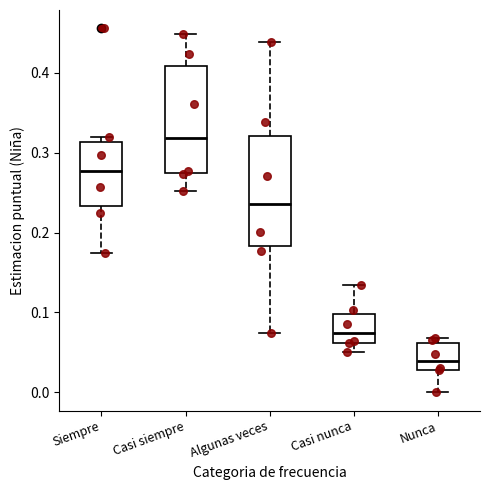

Reading left to right, transcribe this box plot: for each box, give where its median line is, the range the box spans, and where its two whiskers end, as read against the y-axis. The values are not printed on the chart, so give them approximately, as read against the axis.

Siempre: median 0.28, box 0.23 to 0.31, whiskers 0.17 to 0.32
Casi siempre: median 0.32, box 0.27 to 0.41, whiskers 0.25 to 0.45
Algunas veces: median 0.24, box 0.18 to 0.32, whiskers 0.07 to 0.44
Casi nunca: median 0.07, box 0.06 to 0.10, whiskers 0.05 to 0.13
Nunca: median 0.04, box 0.03 to 0.06, whiskers 0.00 to 0.07